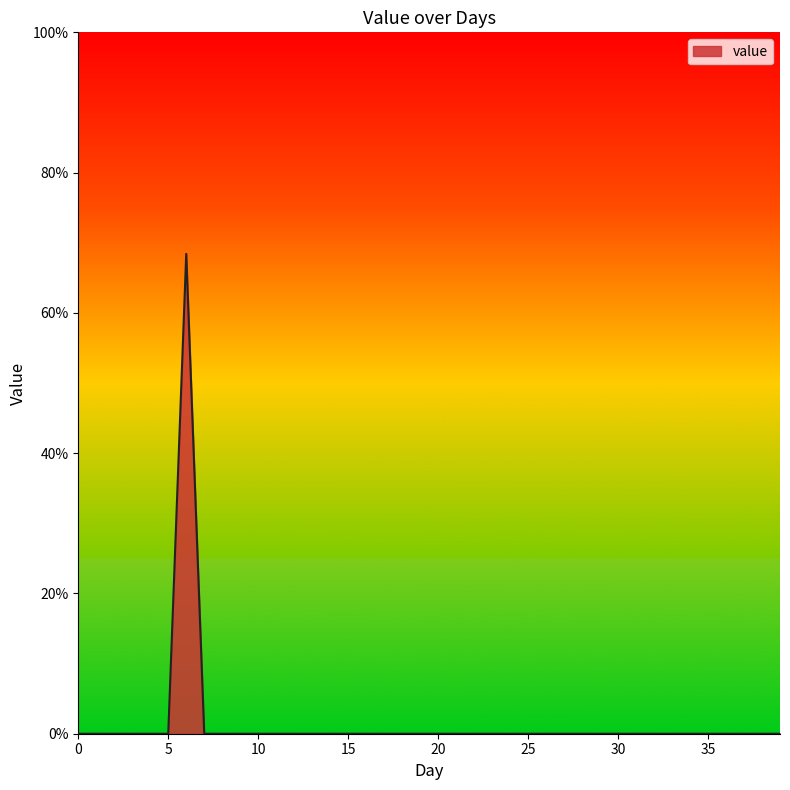

What is the maximum value shown in the chart?

68.4